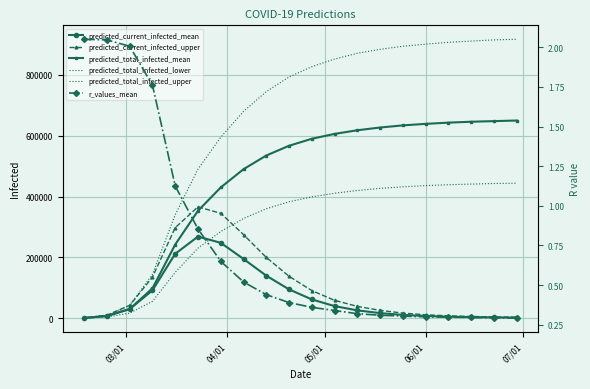

What is the value of the predicted_total_infected_mean point at the 2nd from the left?

7623.0